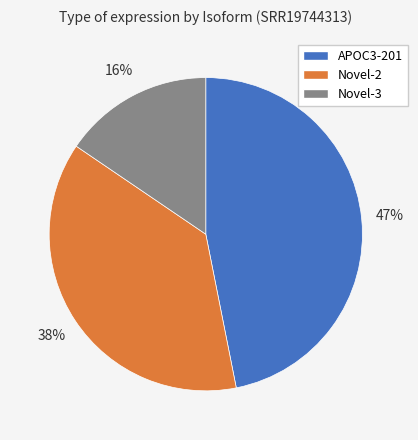

Does any single category account for the majority?

No